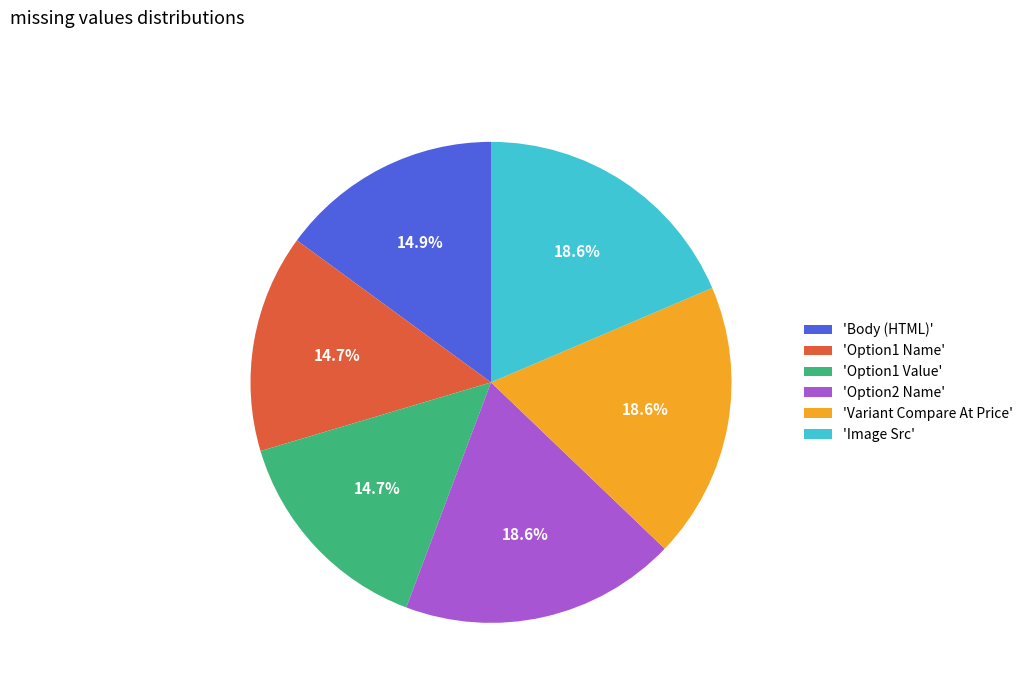

Is there any slice that represents more than half of the pie?

No